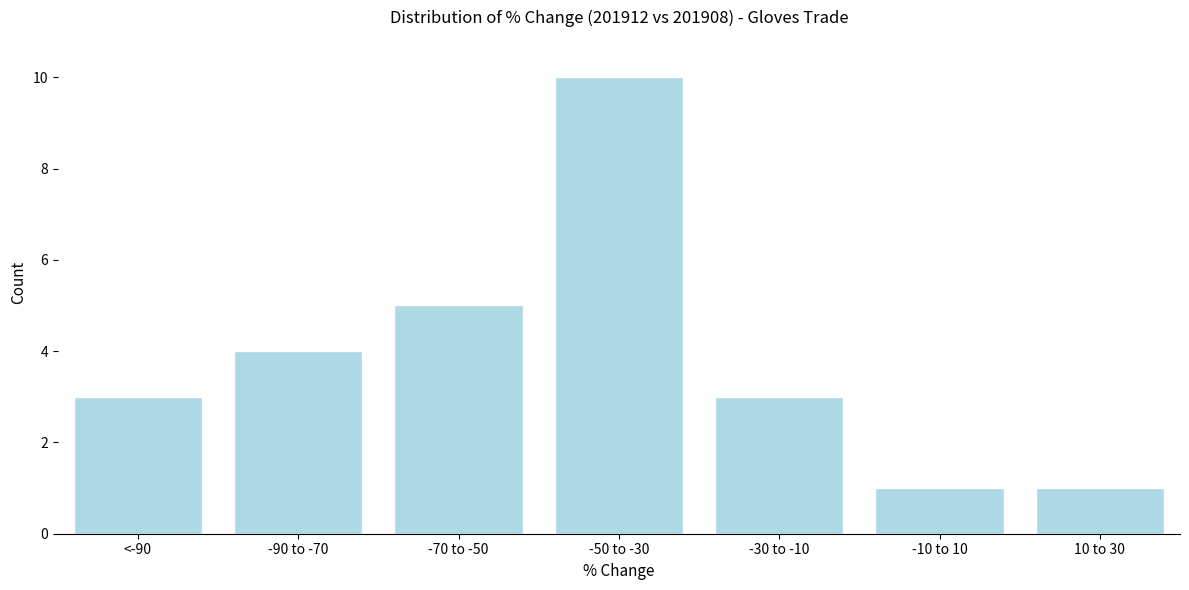

Reading left to right, list all the values displayed in this chart.

3	4	5	10	3	1	1